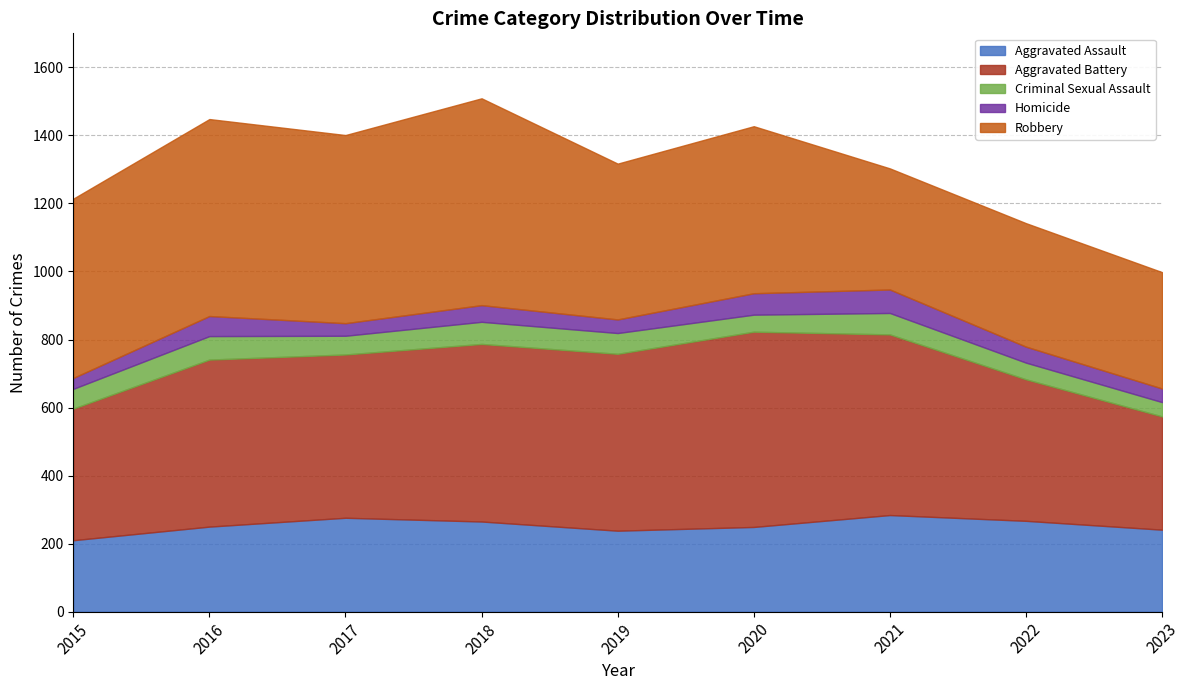

True or false: Robbery has a value of 927 at 2016.

False